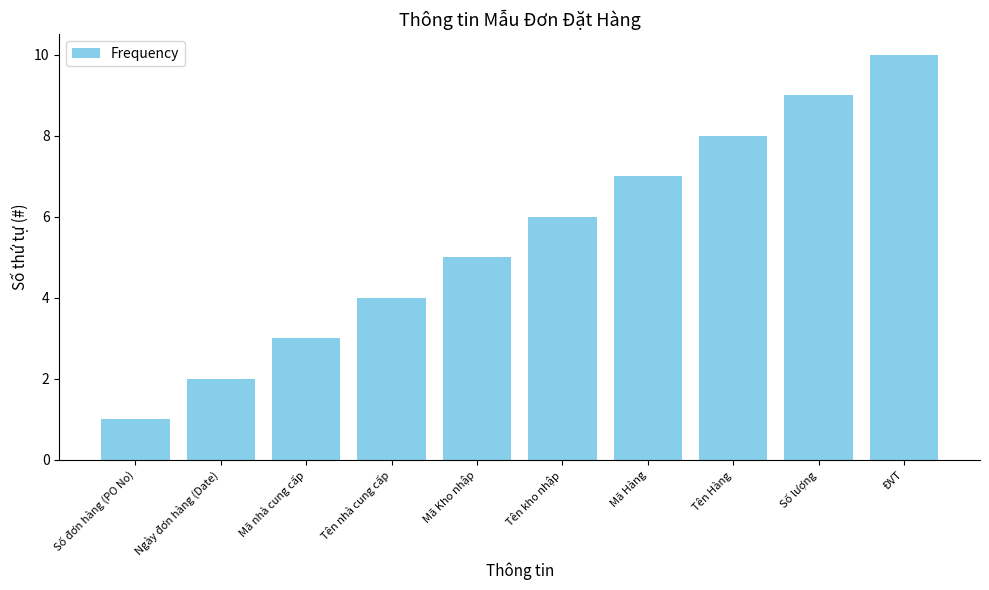

Is it true that the value at Tên Hàng is 4?

False